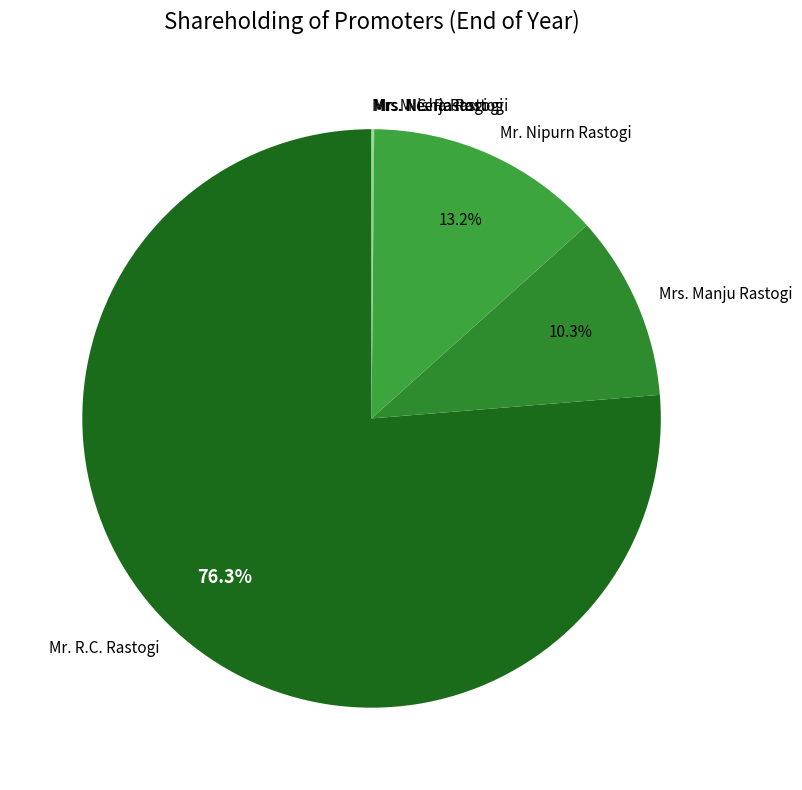

Which slice is the largest?

Mr. R.C. Rastogi